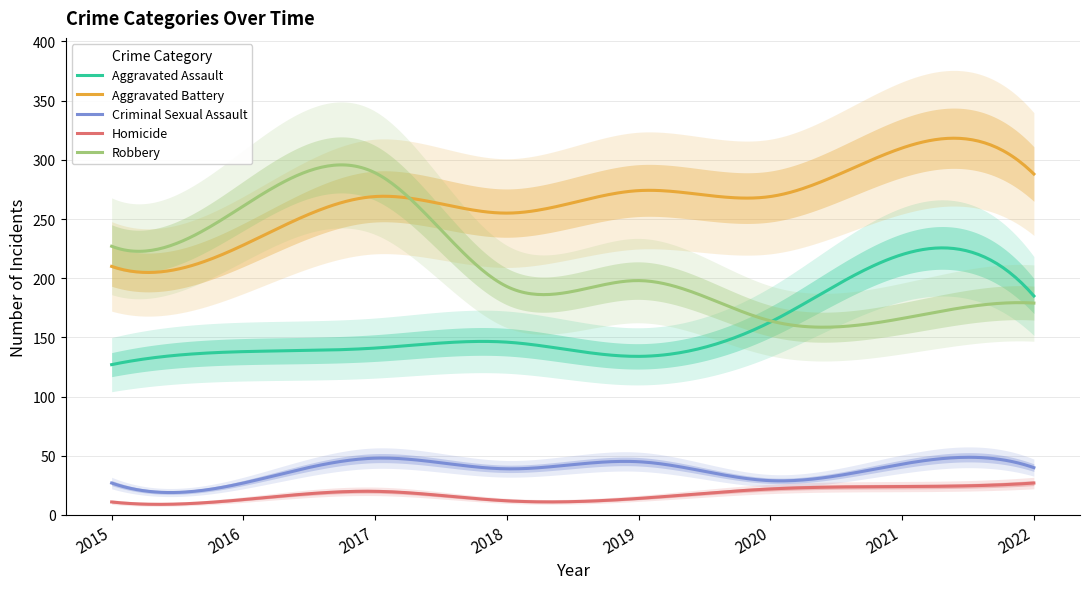

At which category does Aggravated Battery reach its first local valley?

2018